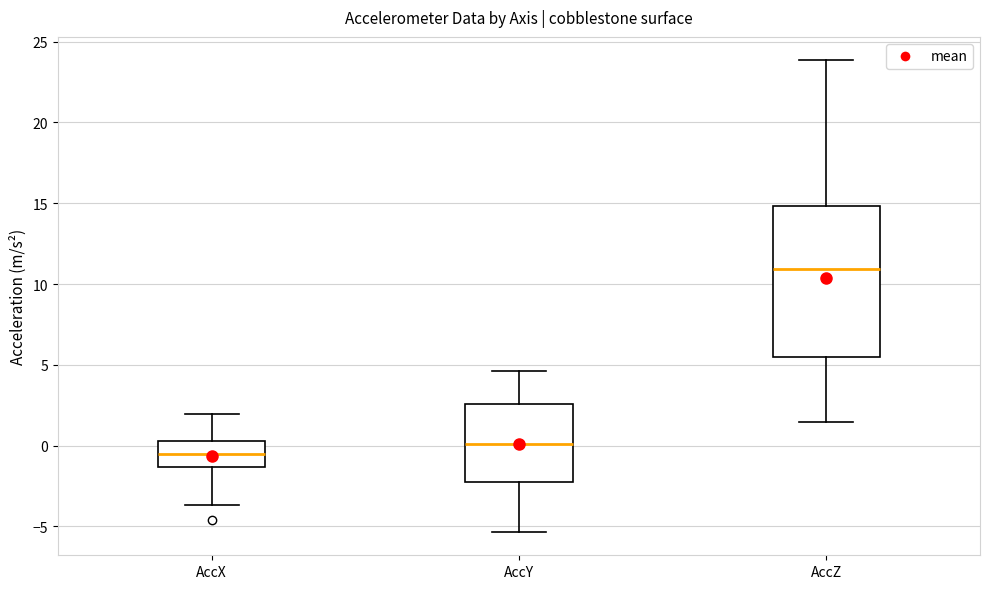

Reading left to right, transcribe this box plot: for each box, give where its median line is, the range the box spans, and where its two whiskers end, as read against the y-axis. The values are not printed on the chart, so give them approximately, as read against the axis.

AccX: median -0.5, box -1.5 to 0.5, whiskers -3.5 to 2.0
AccY: median 0.0, box -2.0 to 2.5, whiskers -5.5 to 4.5
AccZ: median 11.0, box 5.5 to 15.0, whiskers 1.5 to 24.0